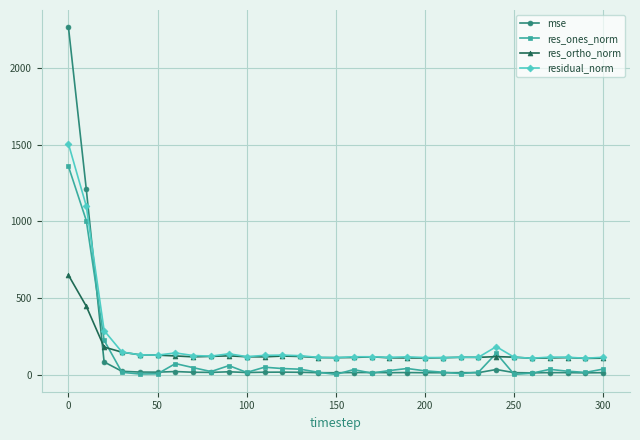

What is the value of the res_ortho_norm point at the 24th from the left?

112.6